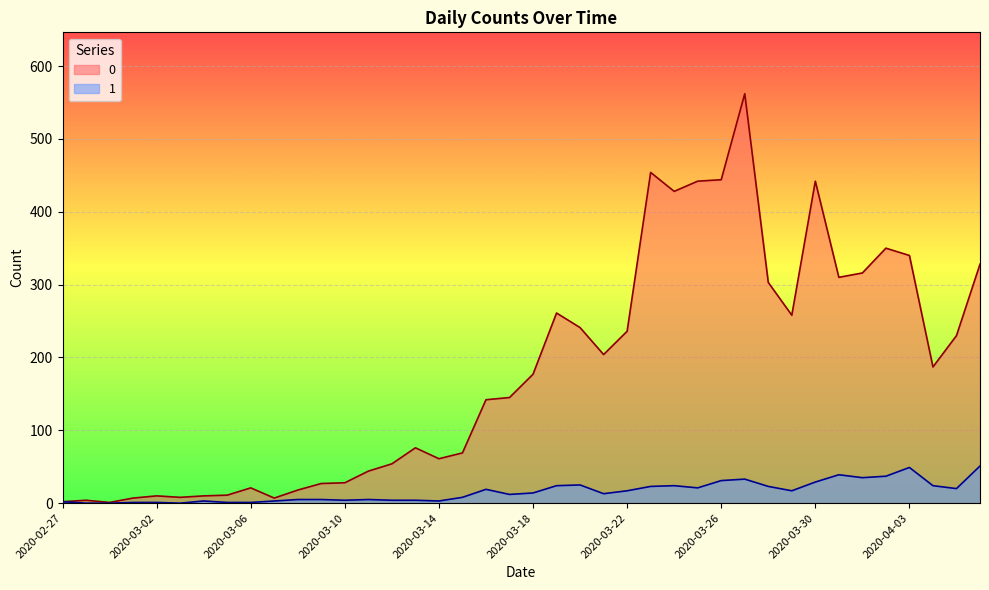

Reading right to left, transcribe all the data shown in this chart.

0: 2020-04-06=328	2020-04-05=230	2020-04-04=187	2020-04-03=340	2020-04-02=350	2020-04-01=316	2020-03-31=310	2020-03-30=442	2020-03-29=258	2020-03-28=303	2020-03-27=562	2020-03-26=444	2020-03-25=442	2020-03-24=428	2020-03-23=454	2020-03-22=236	2020-03-21=204	2020-03-20=241	2020-03-19=261	2020-03-18=177	2020-03-17=145	2020-03-16=142	2020-03-15=69	2020-03-14=61	2020-03-13=76	2020-03-12=54	2020-03-11=44	2020-03-10=28	2020-03-09=27	2020-03-08=18	2020-03-07=7	2020-03-06=21	2020-03-05=11	2020-03-04=10	2020-03-03=8	2020-03-02=10	2020-03-01=7	2020-02-29=1	2020-02-28=4	2020-02-27=2
1: 2020-04-06=51	2020-04-05=20	2020-04-04=24	2020-04-03=49	2020-04-02=37	2020-04-01=35	2020-03-31=39	2020-03-30=29	2020-03-29=17	2020-03-28=23	2020-03-27=33	2020-03-26=31	2020-03-25=21	2020-03-24=24	2020-03-23=23	2020-03-22=17	2020-03-21=13	2020-03-20=25	2020-03-19=24	2020-03-18=14	2020-03-17=12	2020-03-16=19	2020-03-15=8	2020-03-14=3	2020-03-13=4	2020-03-12=4	2020-03-11=5	2020-03-10=4	2020-03-09=5	2020-03-08=5	2020-03-07=3	2020-03-06=1	2020-03-05=1	2020-03-04=3	2020-03-03=0	2020-03-02=1	2020-03-01=1	2020-02-29=0	2020-02-28=0	2020-02-27=2